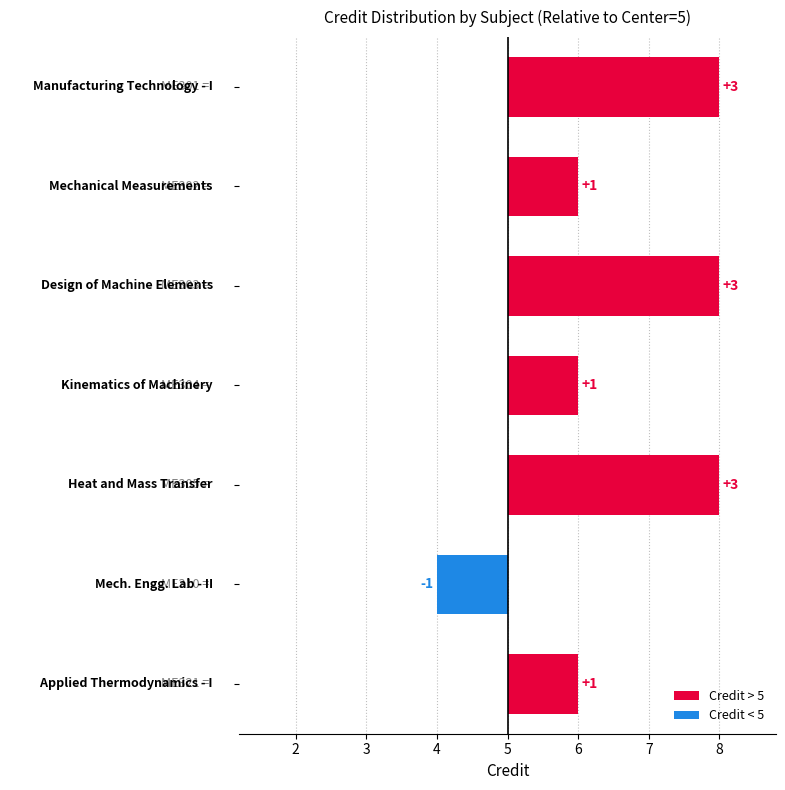

Rank the categories by value from lowest to highest.

ME310
0-0-4, ME302
2-1-0, ME304
2-1-0, ME321
2-1-0, ME301
3-1-0, ME303
3-1-0, ME305
3-1-0